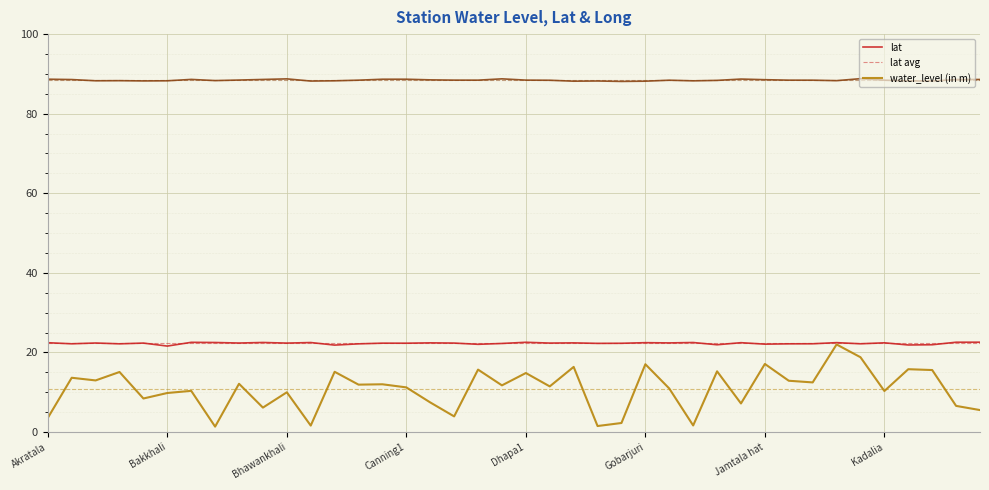

What is the lowest value of the water_level (in m) series?

1.4